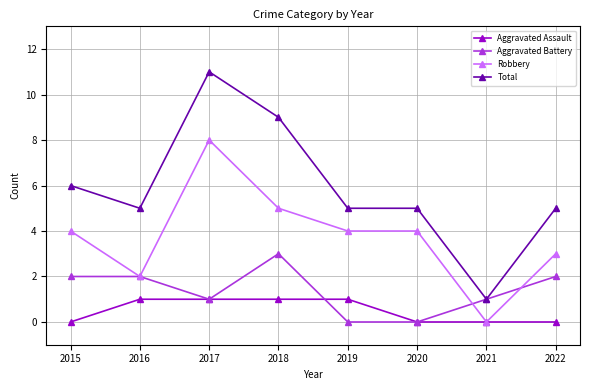

List the series in order of their peak value, lowest first.

Aggravated Assault, Aggravated Battery, Robbery, Total